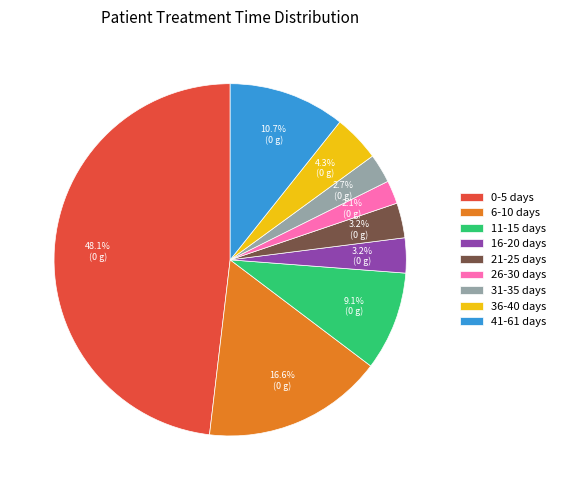

Is 21-25 days the majority of the pie?

No